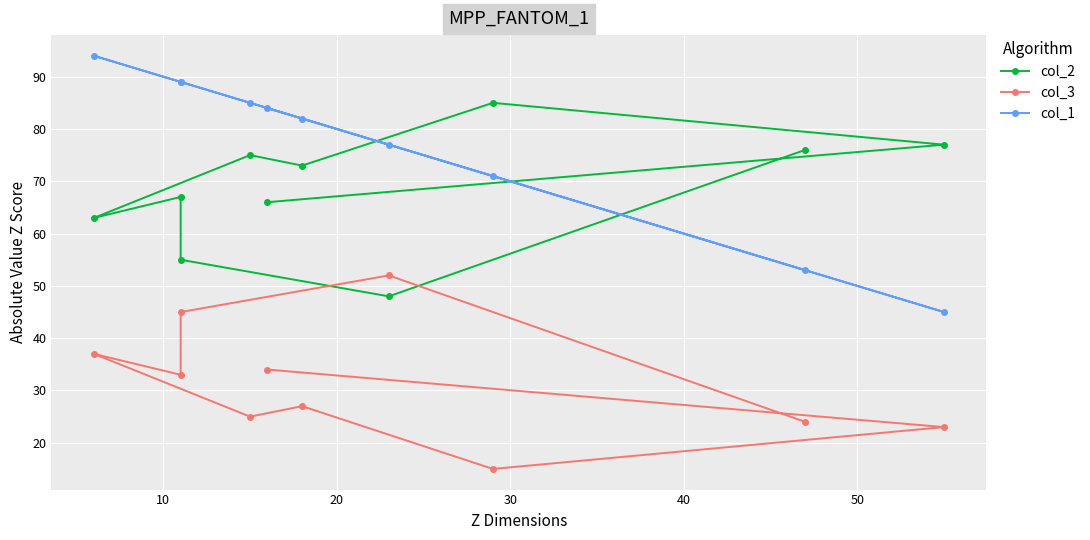

Is this an area chart (filled region under the line)?

No